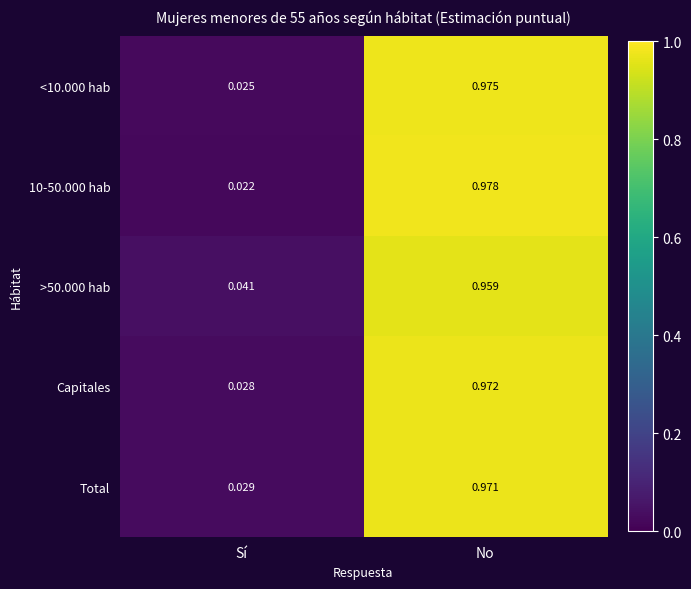

Which series has the largest range (max minus min)?

10-50.000 hab